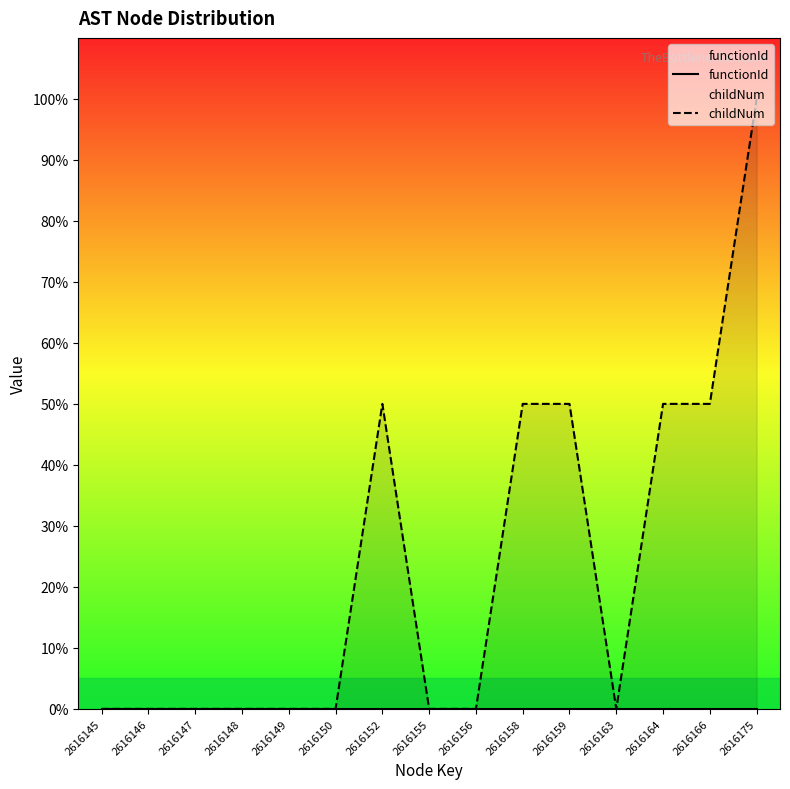

Reading left to right, extract all data points from this chart.

functionId: 0	0	0	0	0	0	0	0	0	0	0	0	0	0	0
childNum: 0	0	0	0	0	0	50	0	0	50	50	0	50	50	100